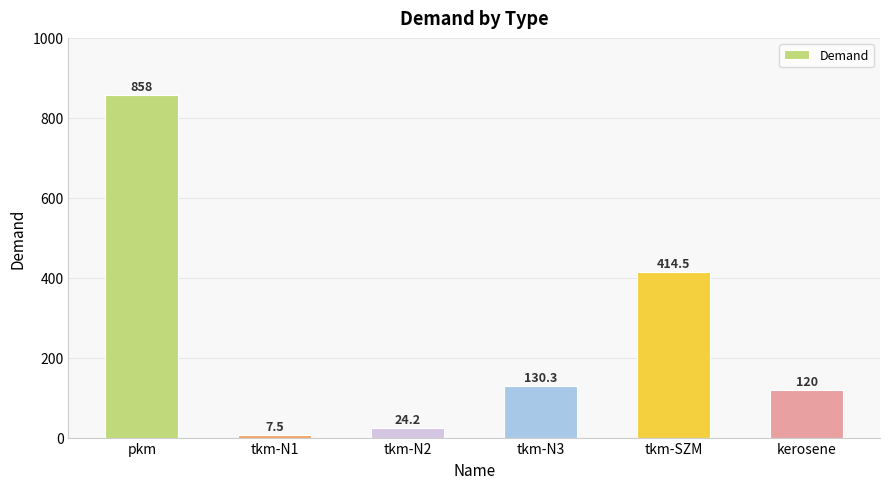

What is the change in value from tkm-N1 to tkm-N2?

+16.7